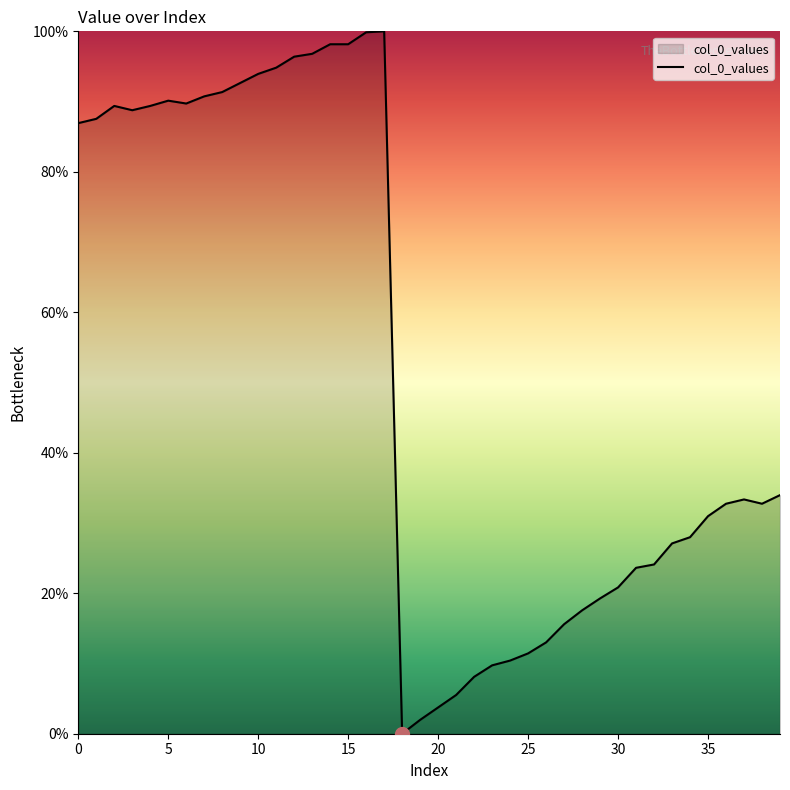

What is the greatest value displayed?

100.0